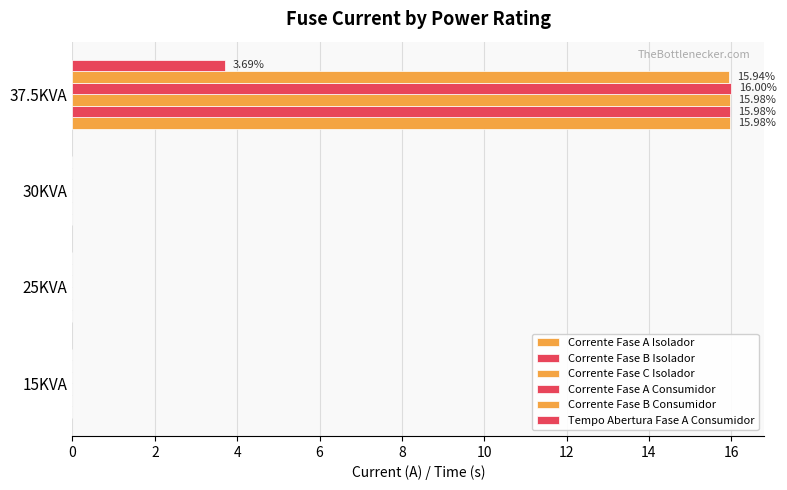

What is the average value of the Corrente Fase A Isolador series?

4.0